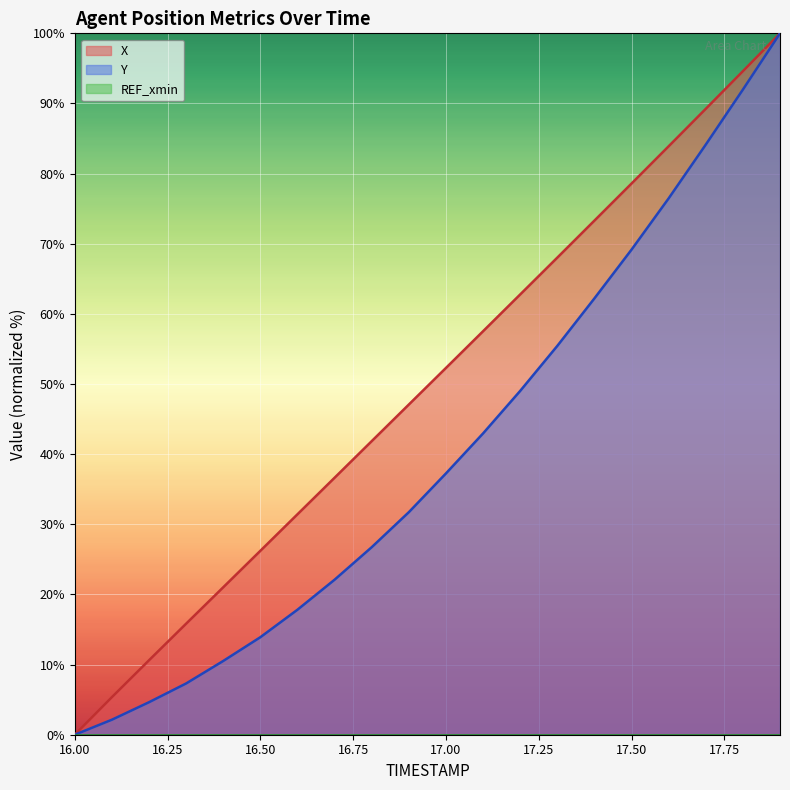

Reading left to right, what are all the values shown in this chart?

X: 0.0	5.4	10.6	15.8	21.0	26.2	31.4	36.6	41.9	47.1	52.3	57.5	62.8	68.0	73.3	78.6	83.9	89.2	94.6	100.0
Y: 0.0	2.1	4.6	7.3	10.5	13.9	17.8	22.1	26.7	31.7	37.3	43.0	49.0	55.4	62.2	69.2	76.5	84.1	92.0	100.0